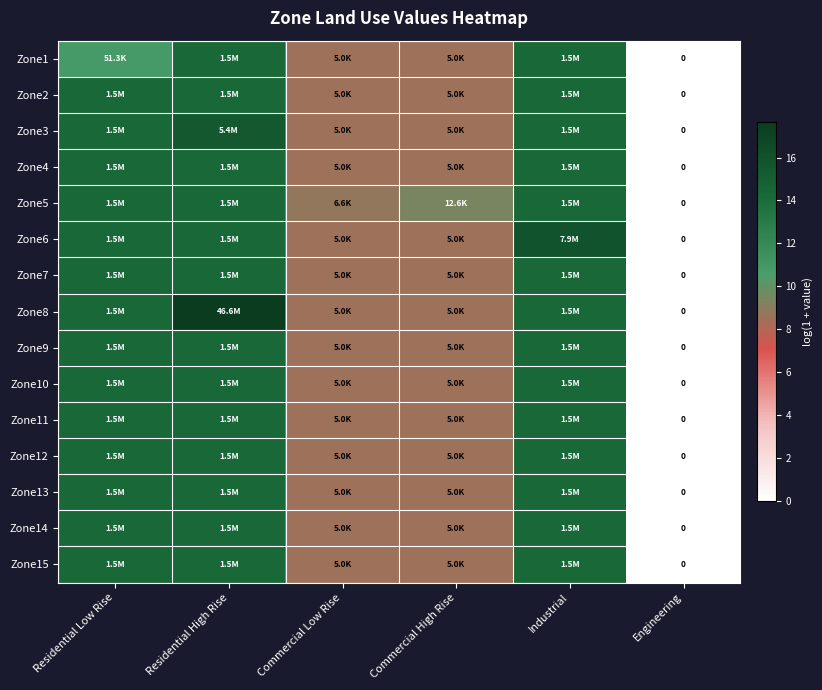

Between Industrial and Engineering, which series saw the biggest shift?

Zone6